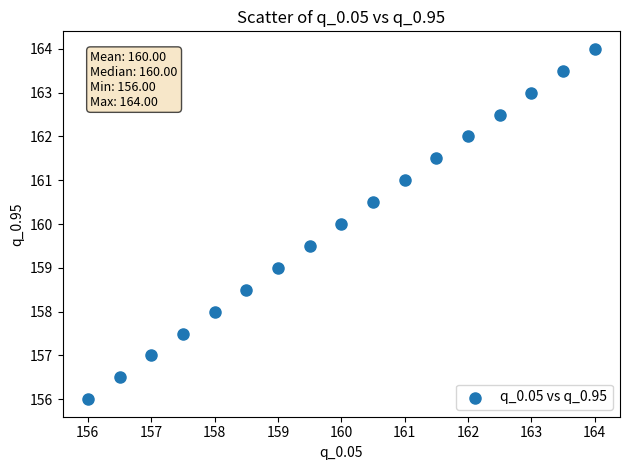

What is the range of Y values (max minus min)?

8.0